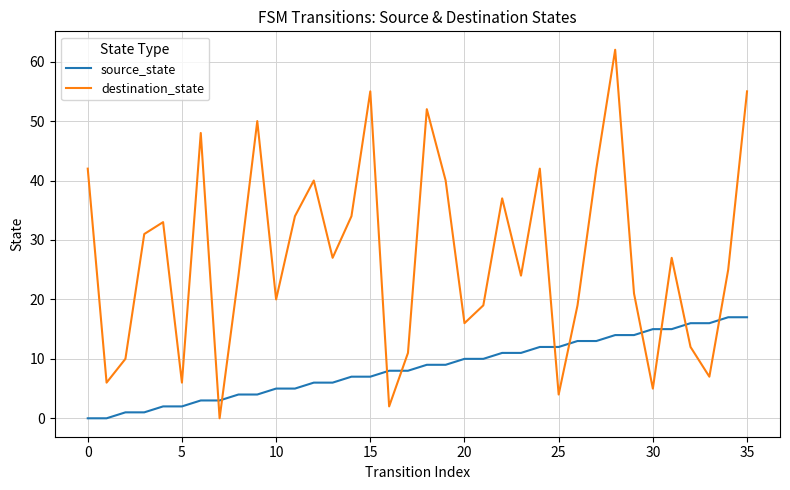

Which series has the largest total across all categories?

destination_state